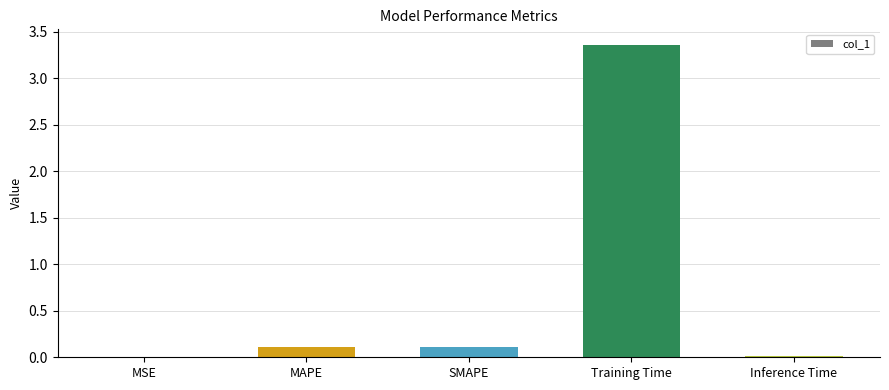

Is it true that the value at Inference Time is 0.0?

True